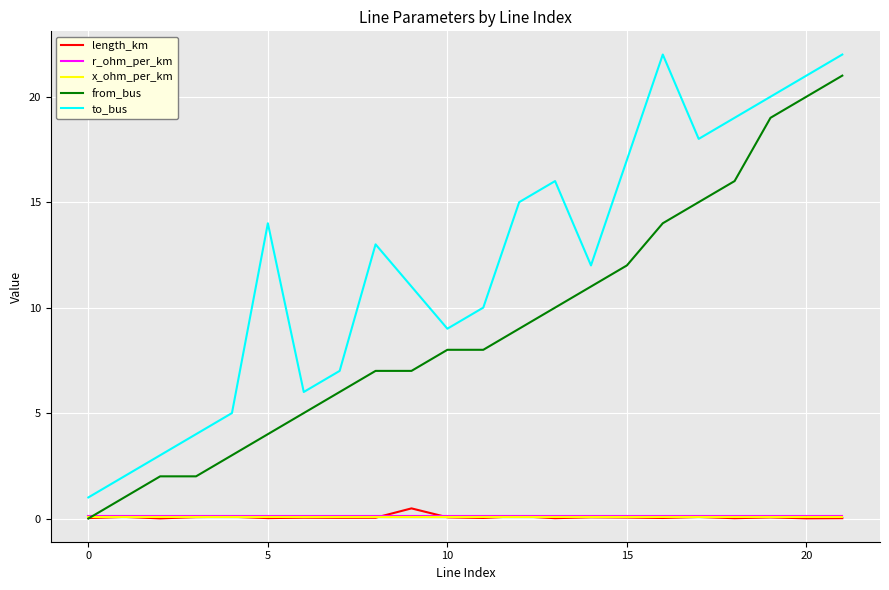

Which series has the largest total across all categories?

to_bus